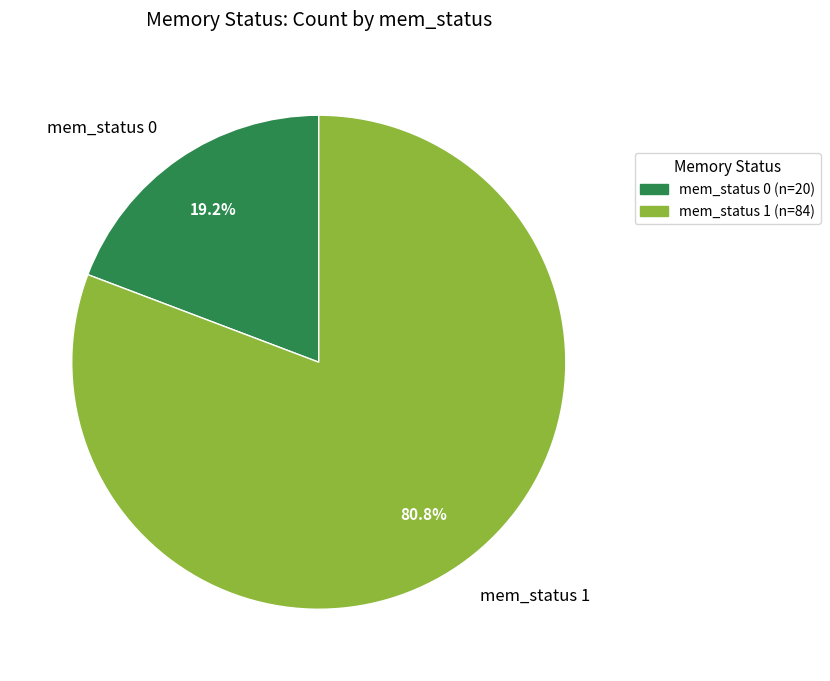

To the nearest percent, what is the combined percentage of mem_status 0 and mem_status 1?

100%